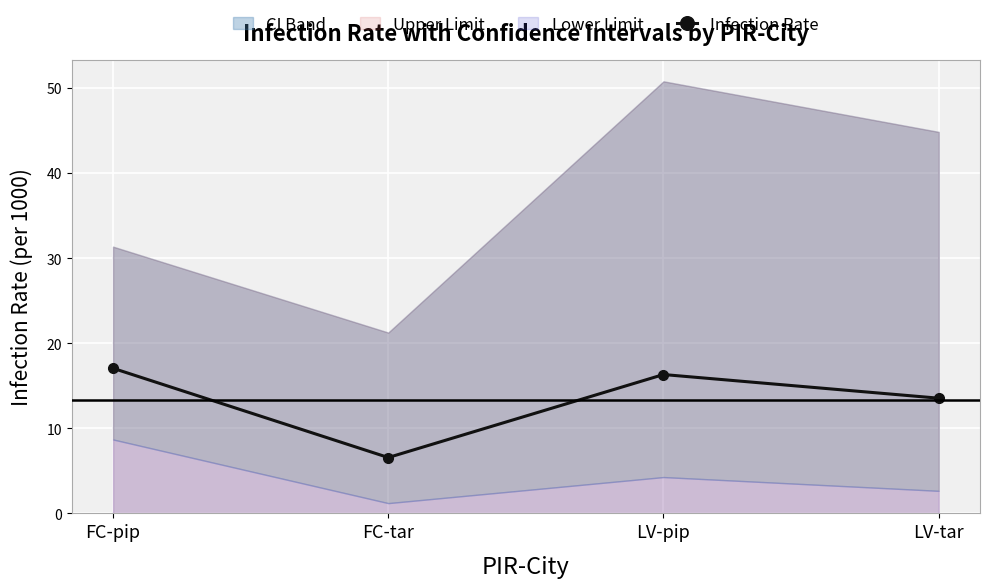

At which category does the chart reach its minimum across all series?

FC-tar